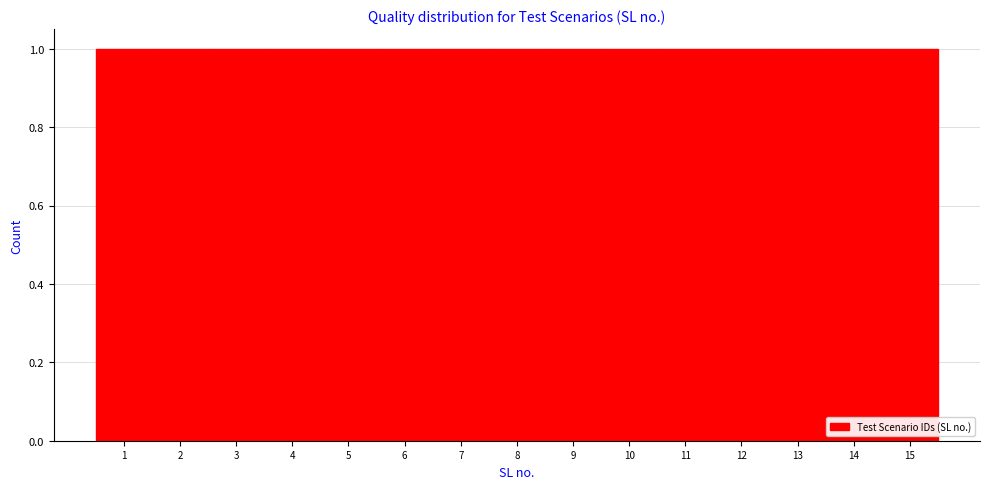

Reading left to right, list every bar in this chart as the range it spans on the x-axis followed by its height. The values are not printed on the chart, so give them approximately, as read against the axis.

0.5 to 1.5: 1
1.5 to 2.5: 1
2.5 to 3.5: 1
3.5 to 4.5: 1
4.5 to 5.5: 1
5.5 to 6.5: 1
6.5 to 7.5: 1
7.5 to 8.5: 1
8.5 to 9.5: 1
9.5 to 10.5: 1
10.5 to 11.5: 1
11.5 to 12.5: 1
12.5 to 13.5: 1
13.5 to 14.5: 1
14.5 to 15.5: 1